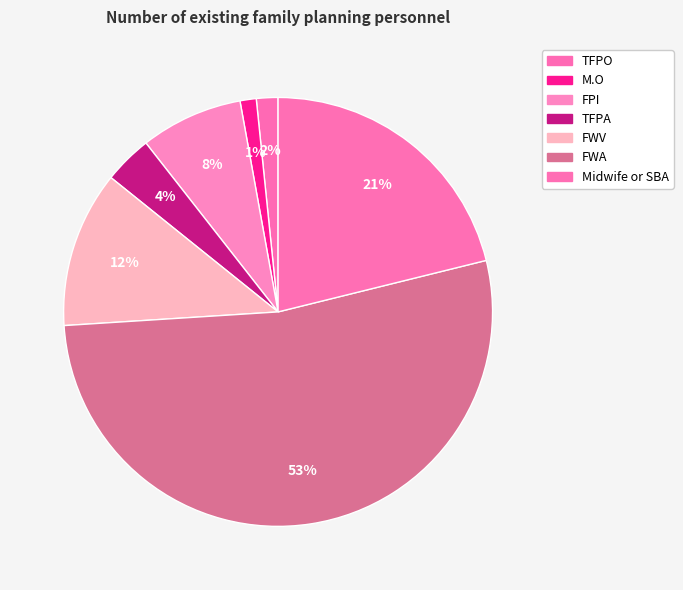

Do M.O and FPI together represent more than half of the pie?

No